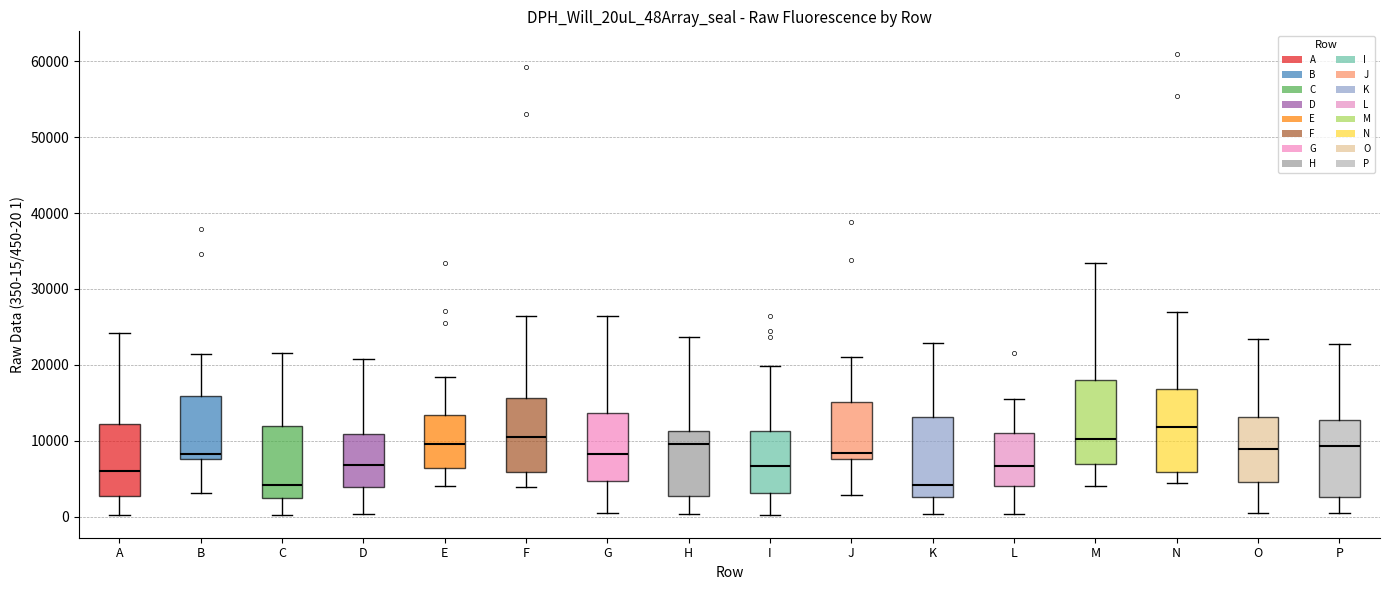

Which box's median line is the highest?

N